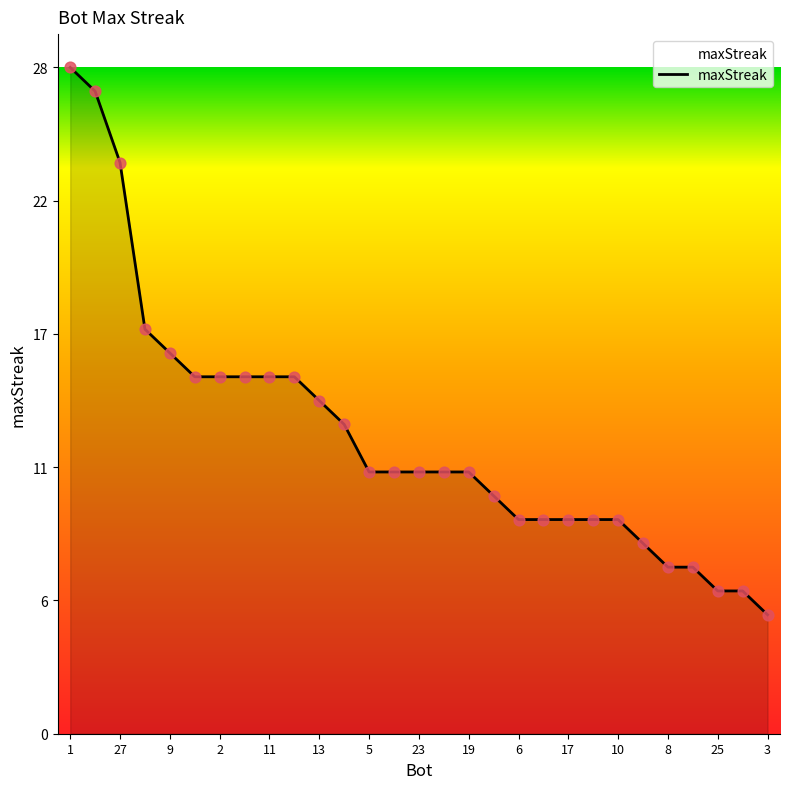

Is this an area chart (filled region under the line)?

Yes